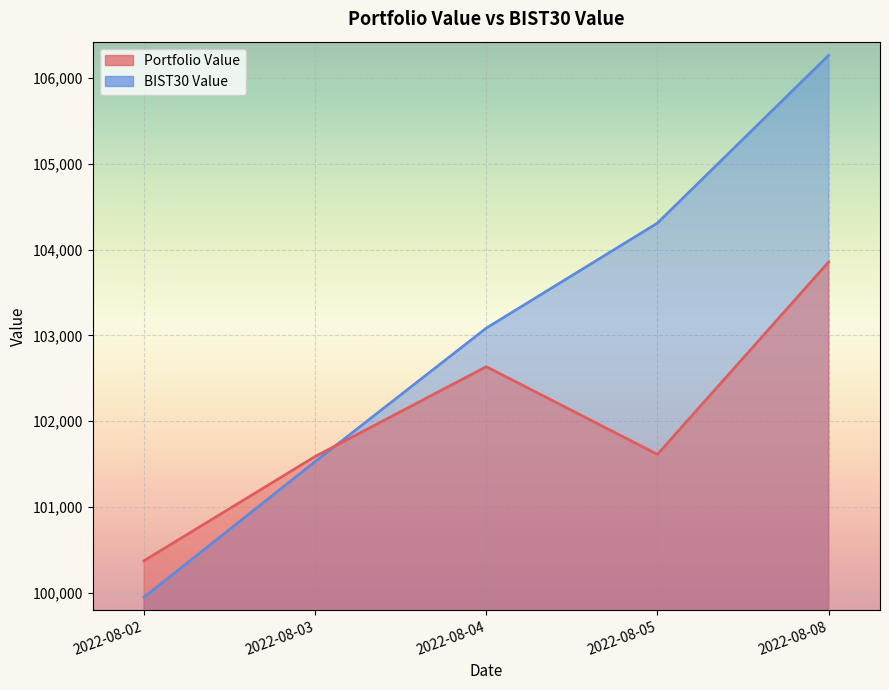

What is the maximum value shown in the chart?

106263.0